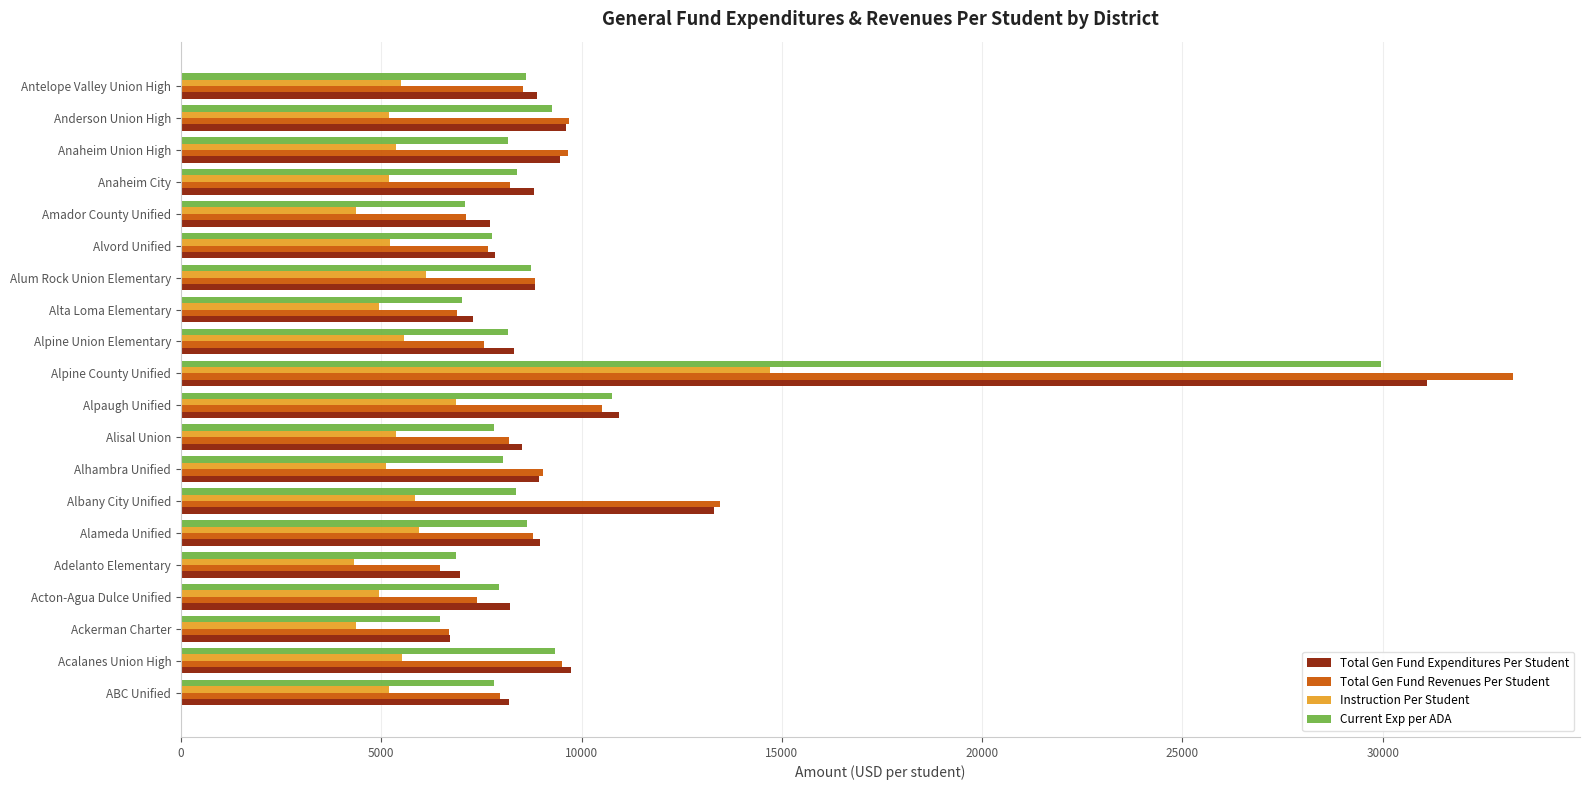

The value of Total Gen Fund Expenditures Per Student at Acalanes Union High is 9724. True or false?

True